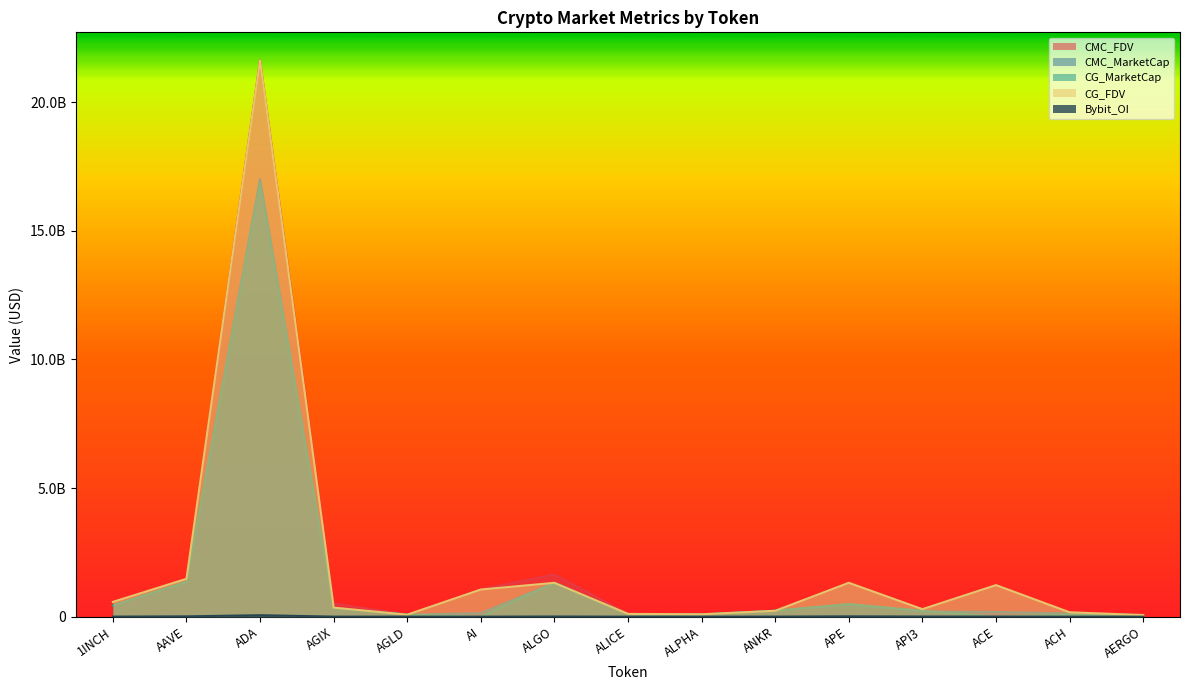

Where do CG_FDV and CMC_MarketCap first cross each other?

AI and ALGO